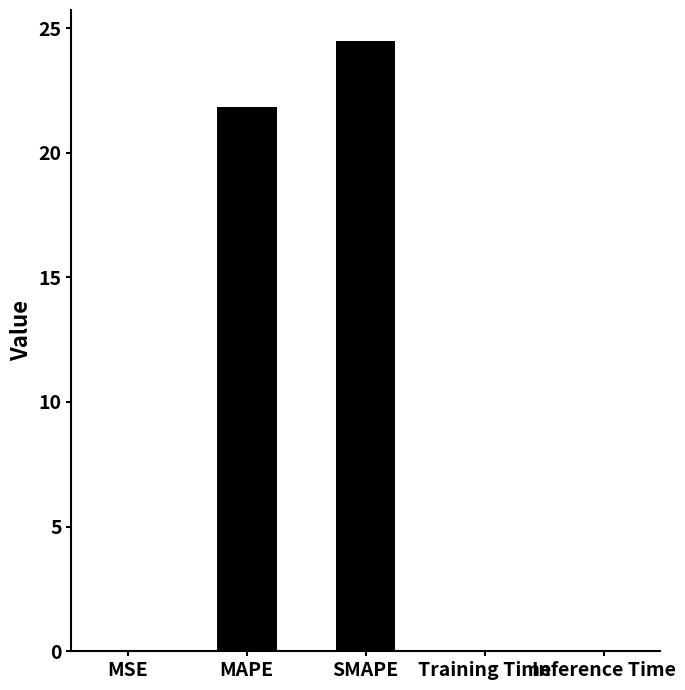

Which category has the highest value across all series?

SMAPE